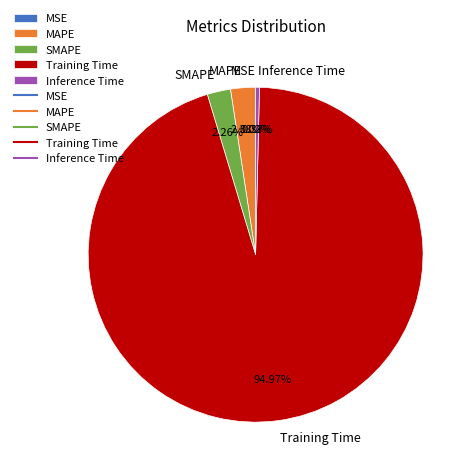

What percentage is the MAPE slice, to the nearest percent?

2%